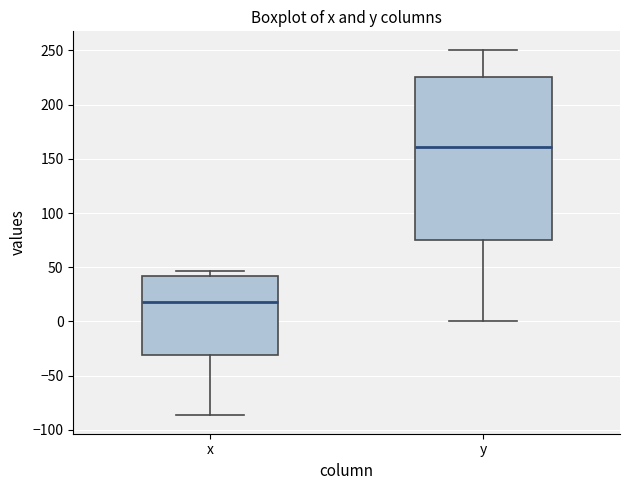

Which box is the tallest, from its lower edge to its upper edge?

y